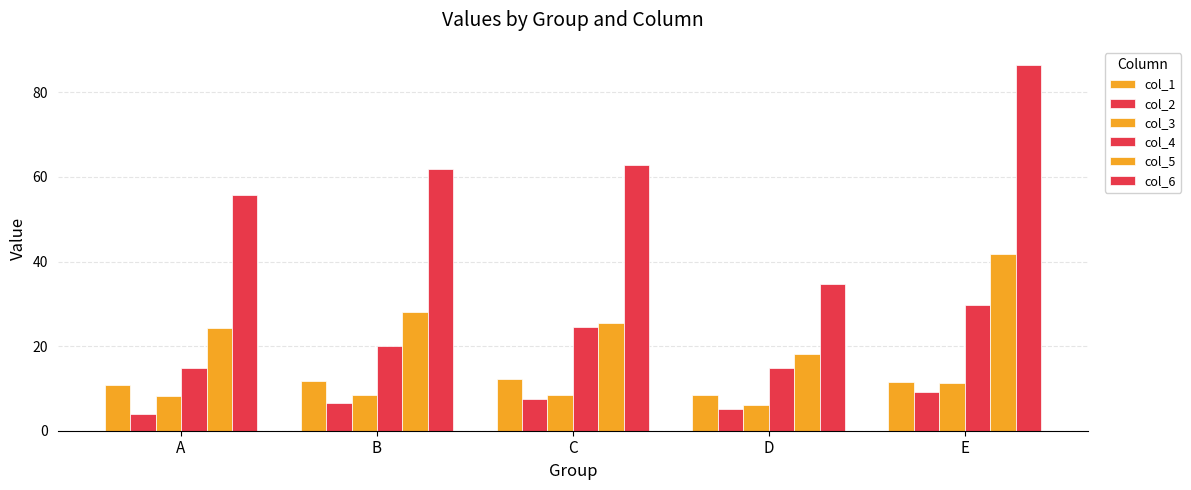

How many values in the col_2 series are below 6?

2